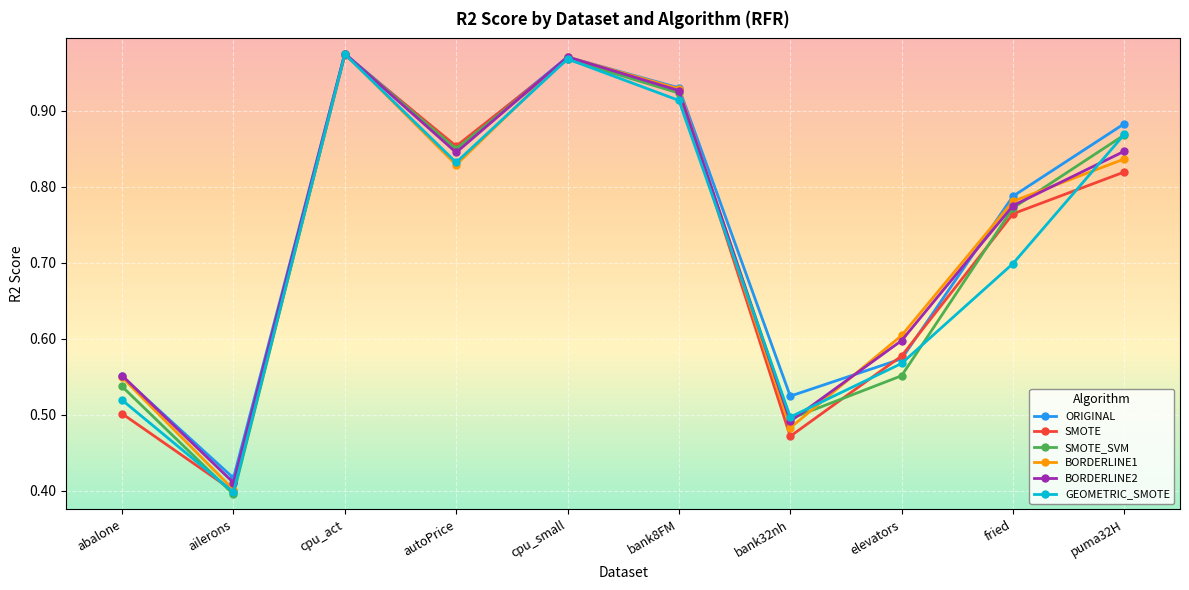

True or false: SMOTE and BORDERLINE2 intersect in this chart.

True